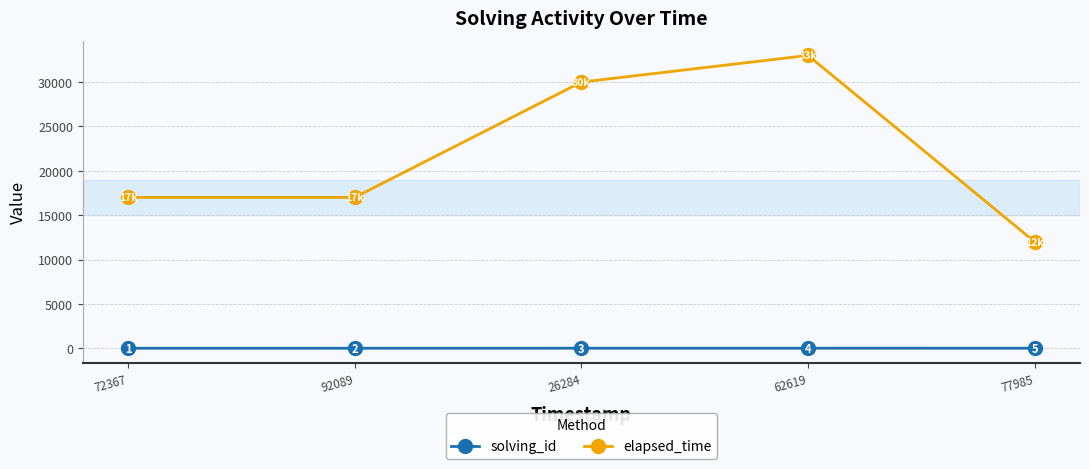

What is the value of the solving_id point at the 4th from the left?

4